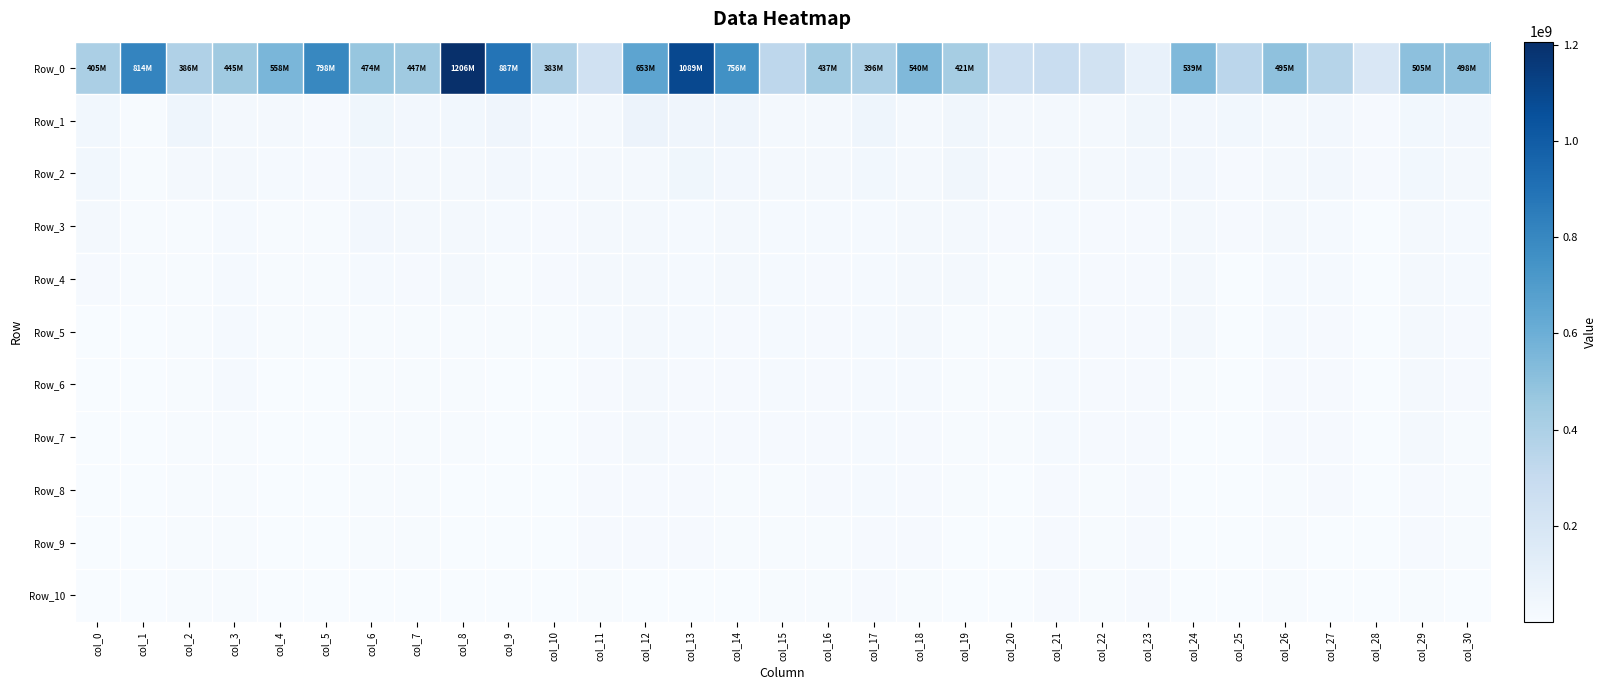

Rank the series at col_7 from highest to lowest value.

Row_0, Row_1, Row_2, Row_3, Row_4, Row_5, Row_6, Row_7, Row_8, Row_9, Row_10